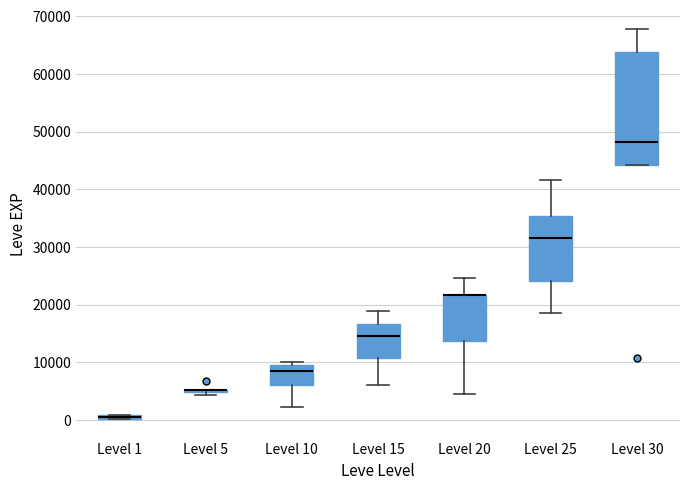

Where does the upper whisker of the box for Level 25 end on the y-axis? The values are not printed on the chart, so give them approximately, as read against the axis.

42000